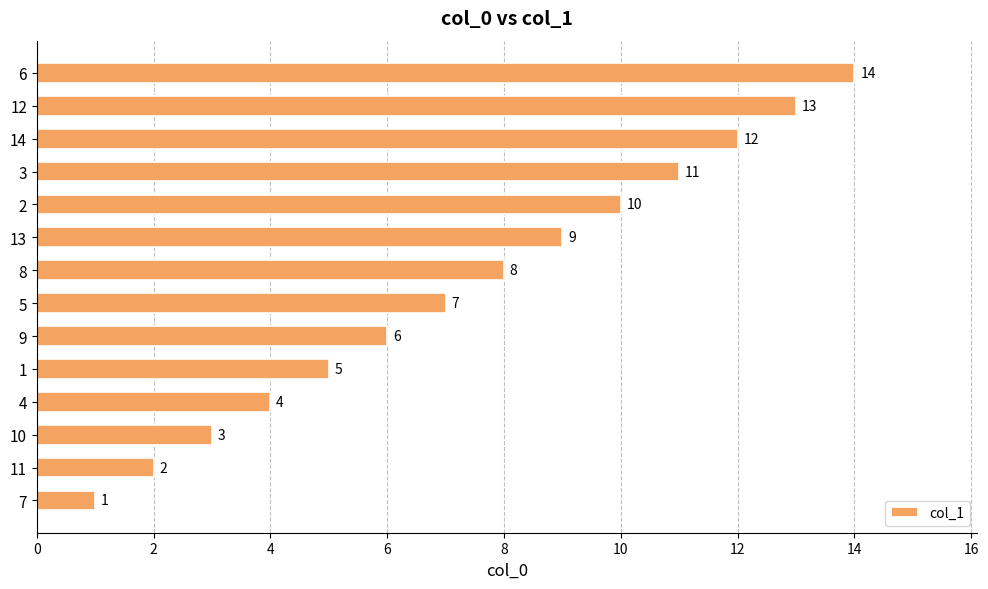

What is the ratio of the value at 12 to the value at 8?

1.6